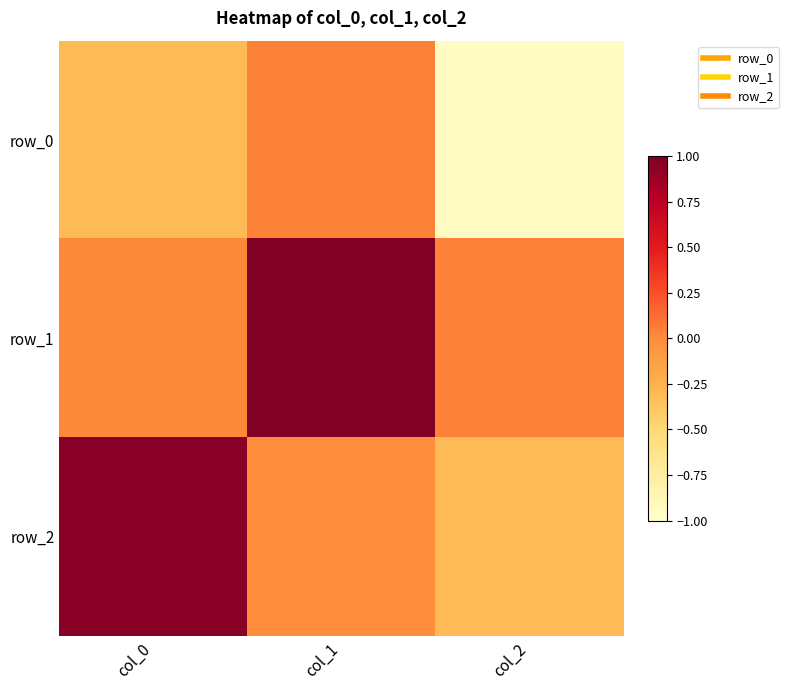

Rank the categories by row_0 value from lowest to highest.

col_2, col_0, col_1